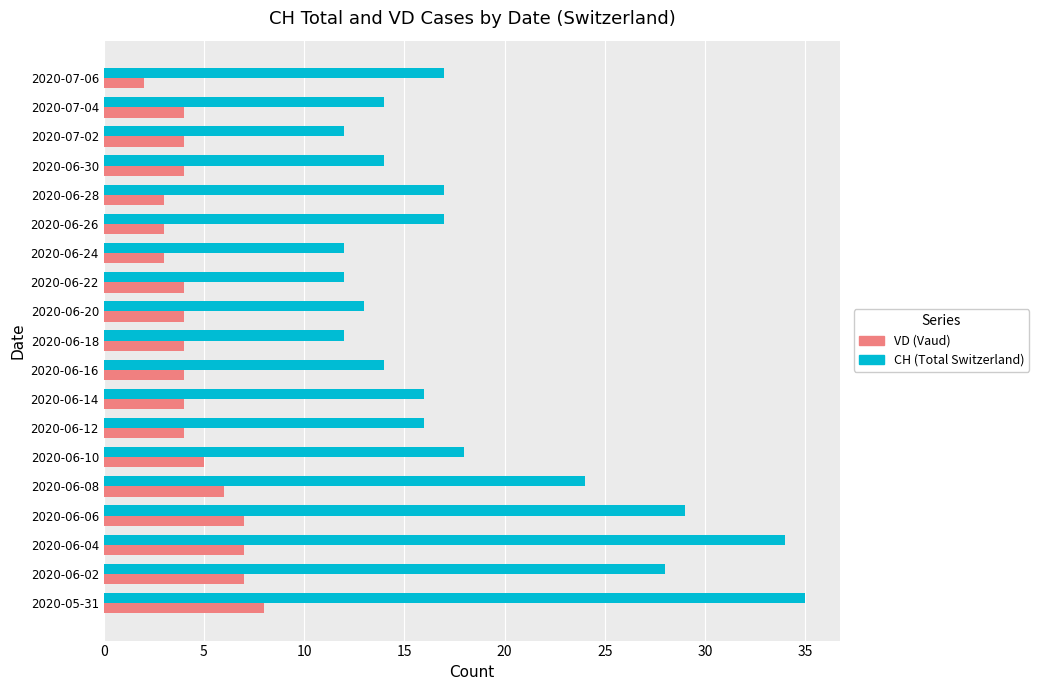

What is the difference between the highest and lowest values at 2020-06-06?

22